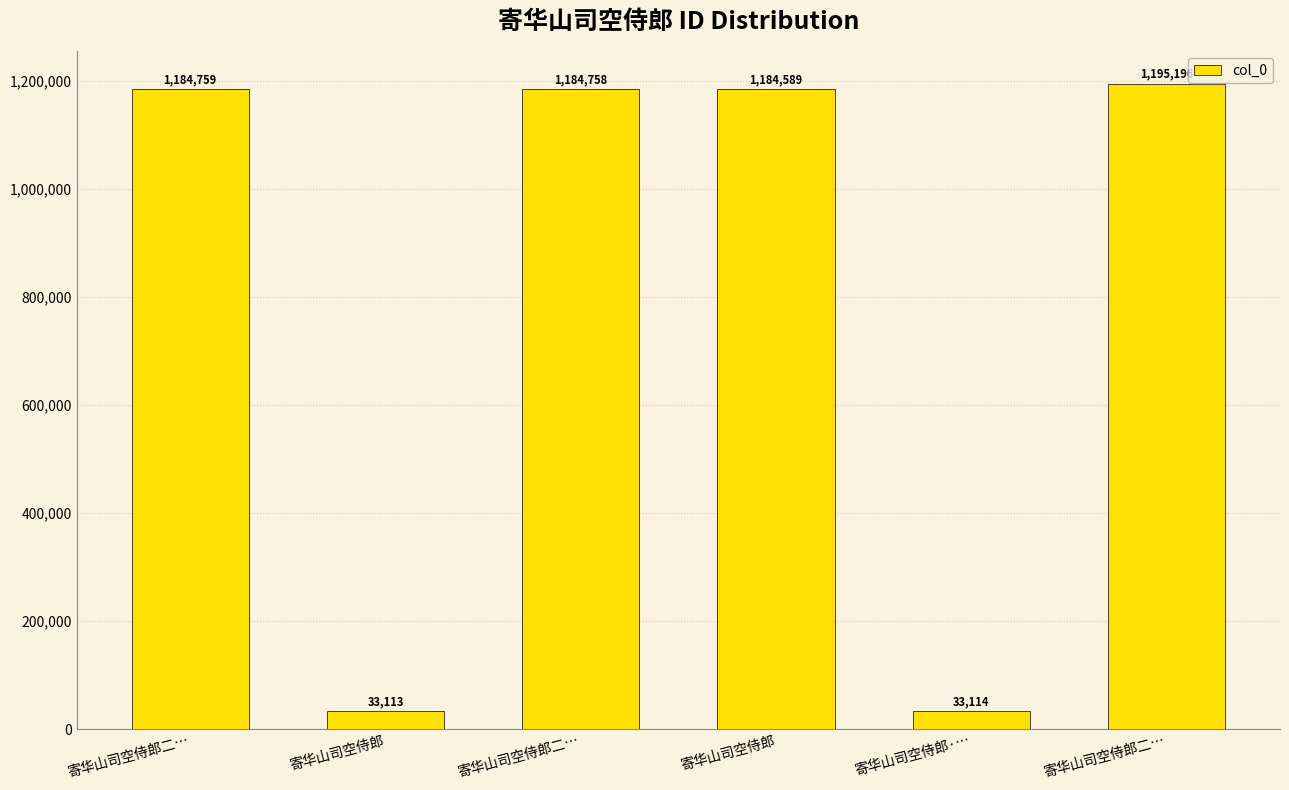

Reading left to right, what are all the values shown in this chart?

寄华山司空侍郎二…=1184759	寄华山司空侍郎=33113	寄华山司空侍郎二…=1184758	寄华山司空侍郎=1184589	寄华山司空侍郎·…=33114	寄华山司空侍郎二…=1195196